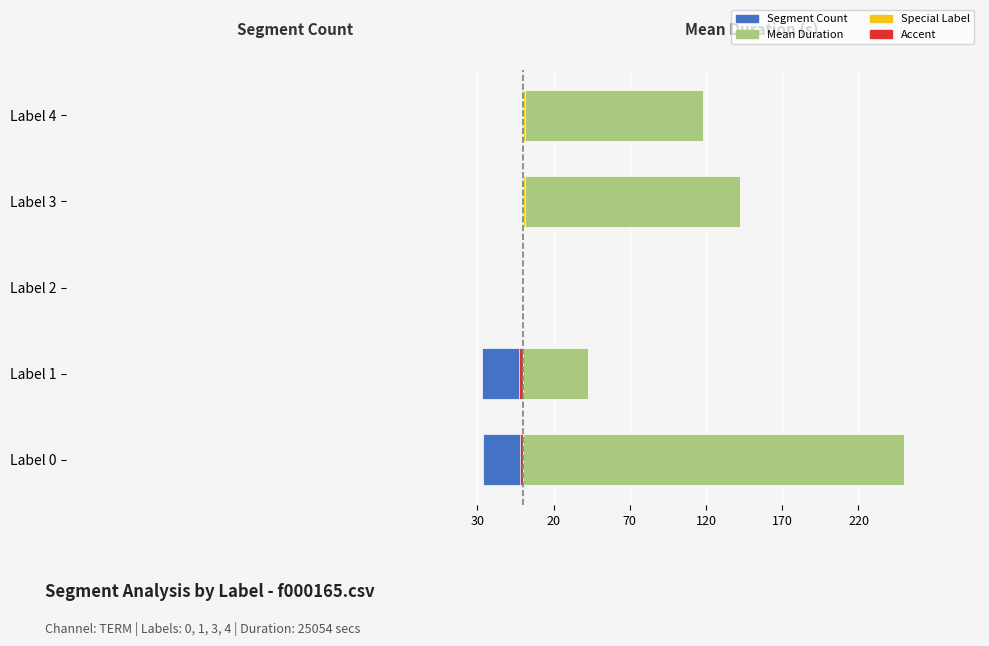

What is the average value of the Mean Duration / sec (Right) series?

110.5